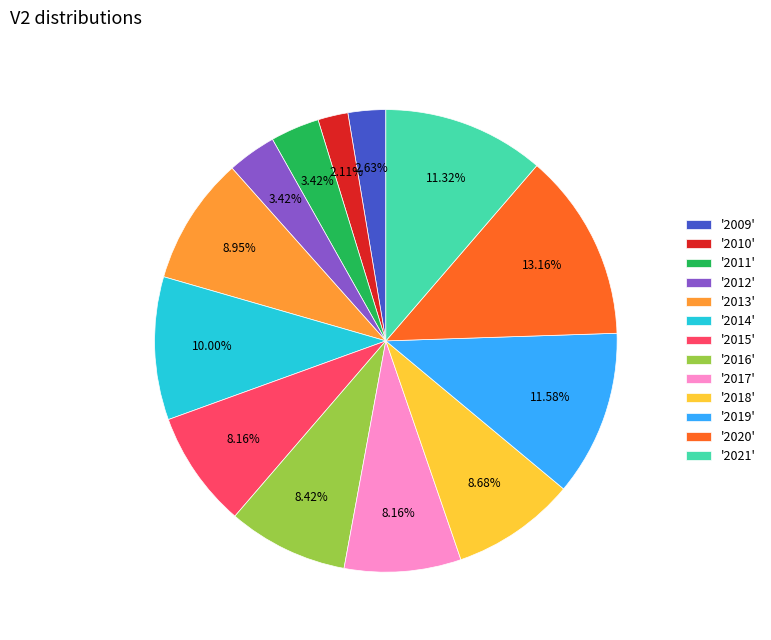

What is the ratio of the value at '2013' to the value at '2012'?

2.6